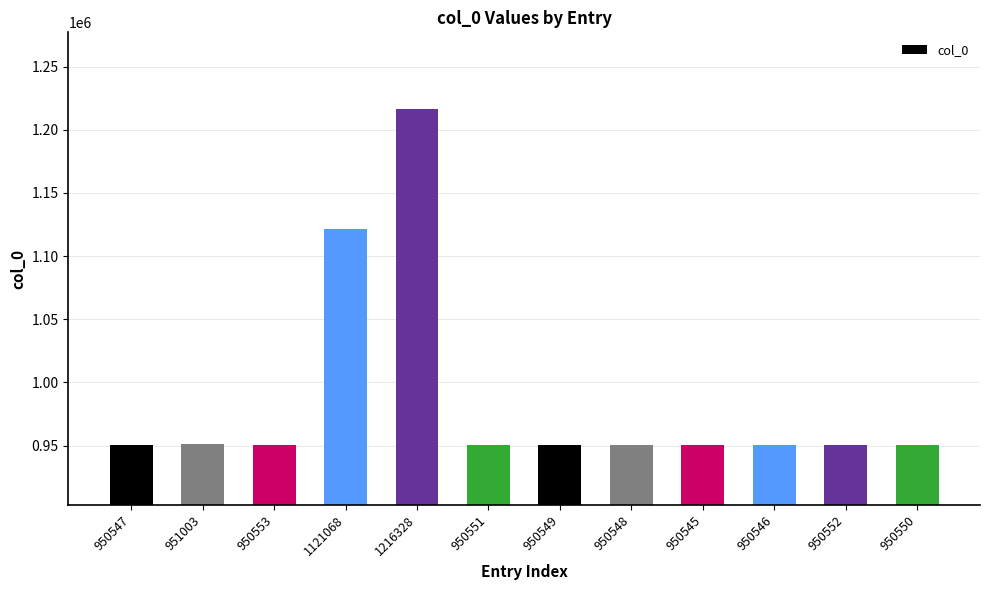

What is the average value?

986945